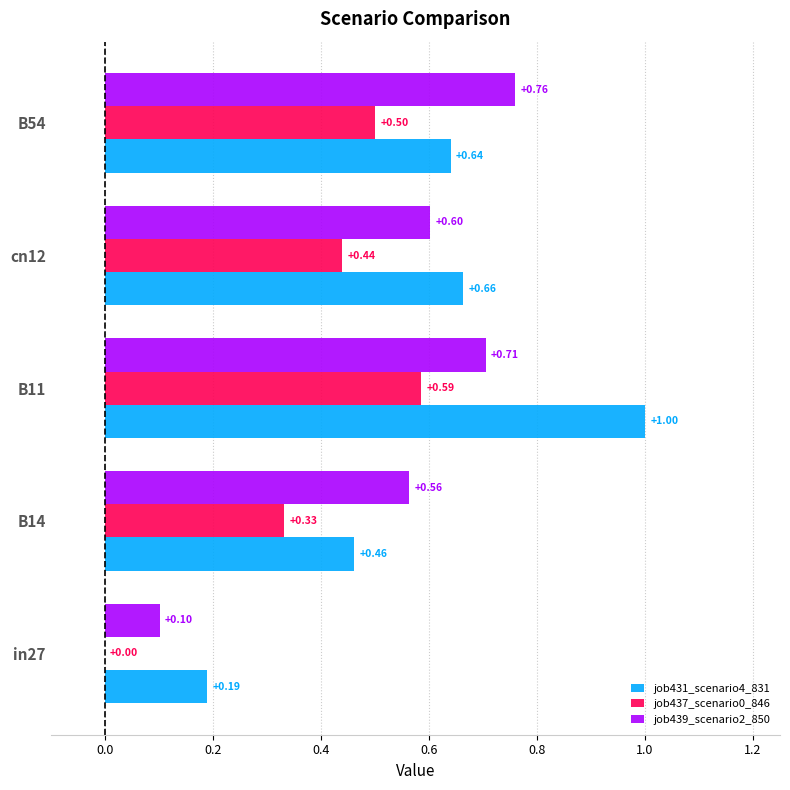

What is the sum of all job431_scenario4_831 values?

3.0